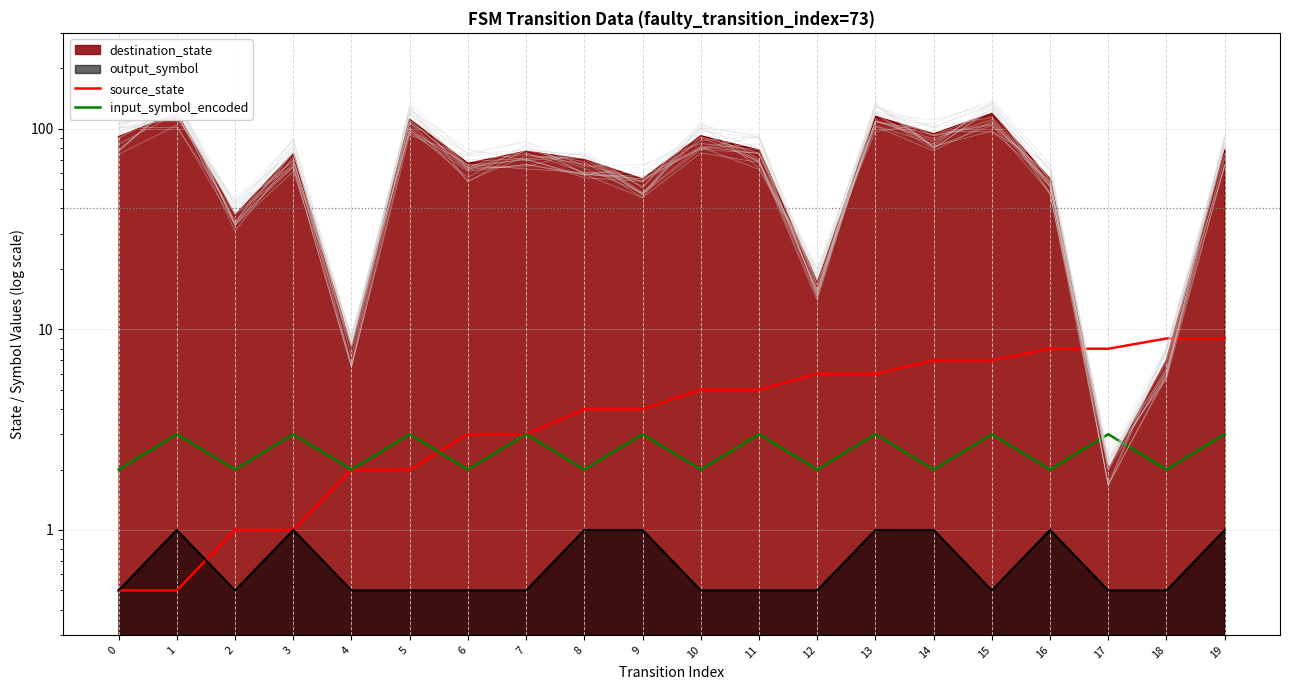

How many intersections are there between input_symbol_encoded and source_state?

1